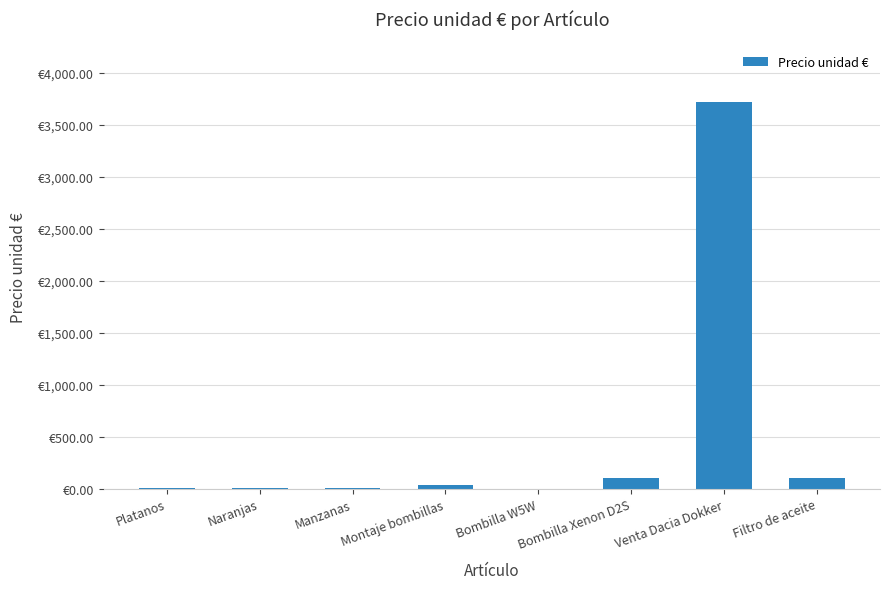

What is the label of the 2nd bar from the left?

Naranjas